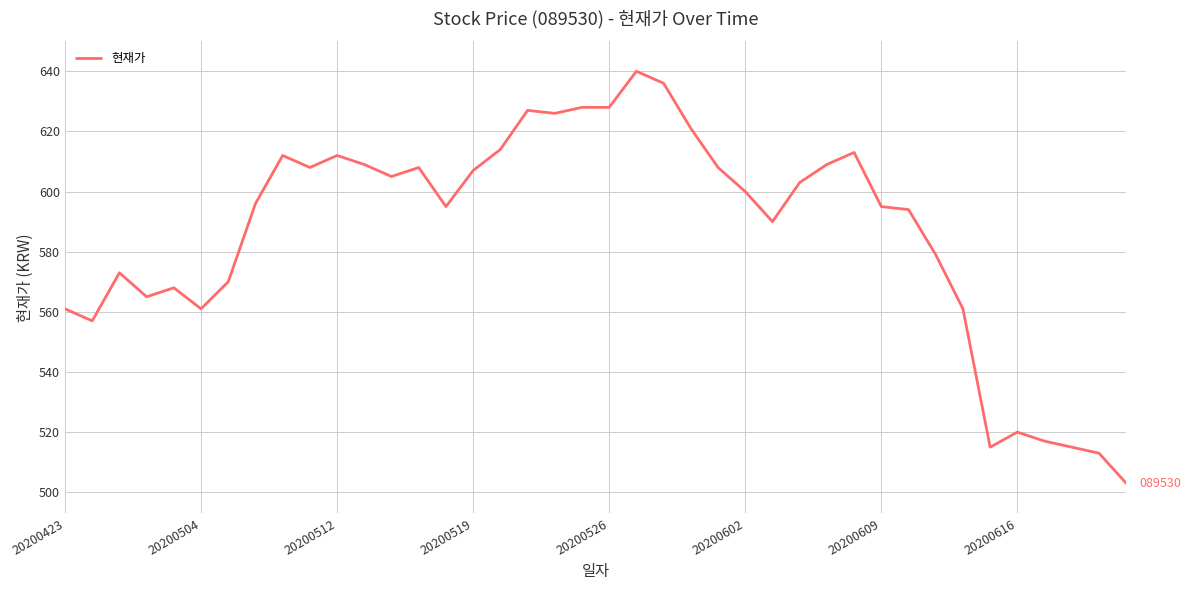

What is the minimum value shown in the chart?

503